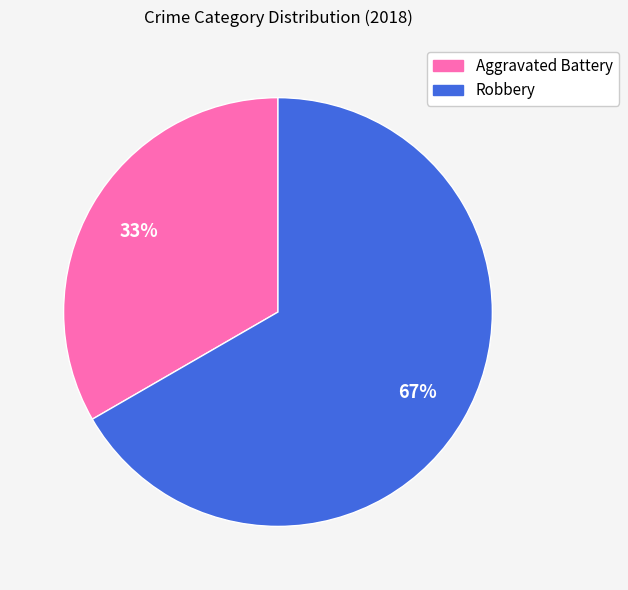

True or false: Aggravated Battery accounts for 43% of the total.

False